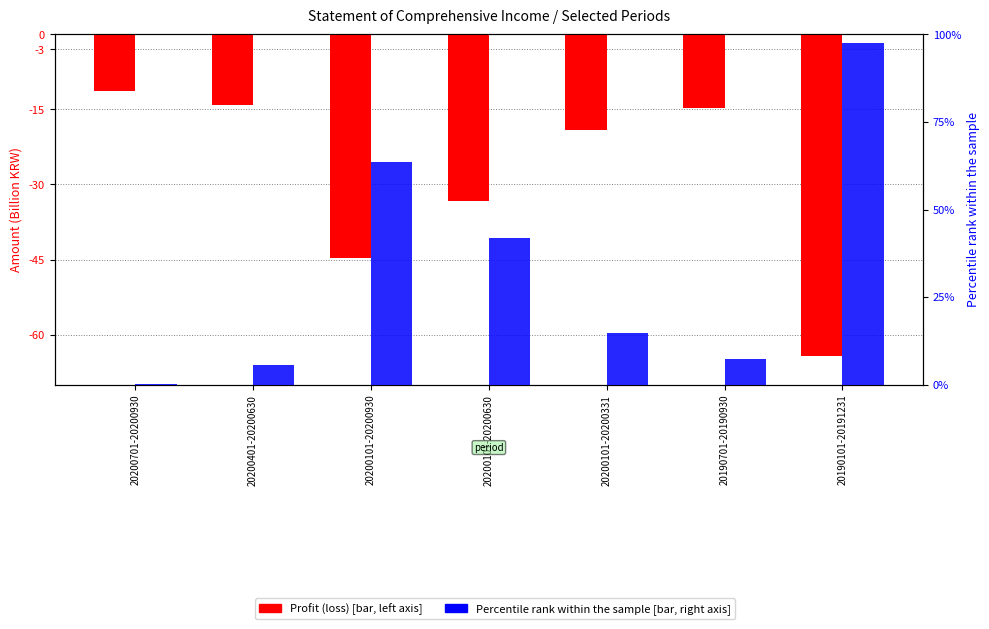

How many bars are there in total?

14